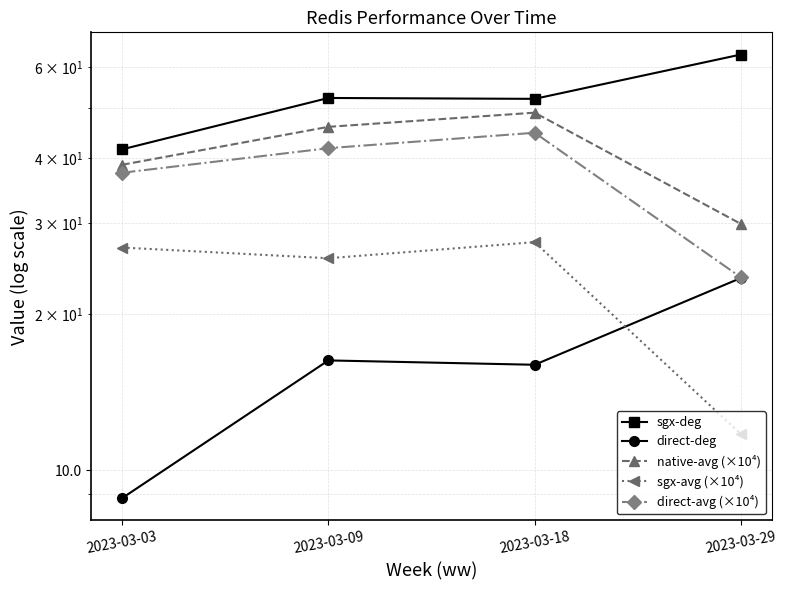

What is the sum of the sgx-avg (×10⁴) values at 2023-03-09 and 2023-03-18?

53.2